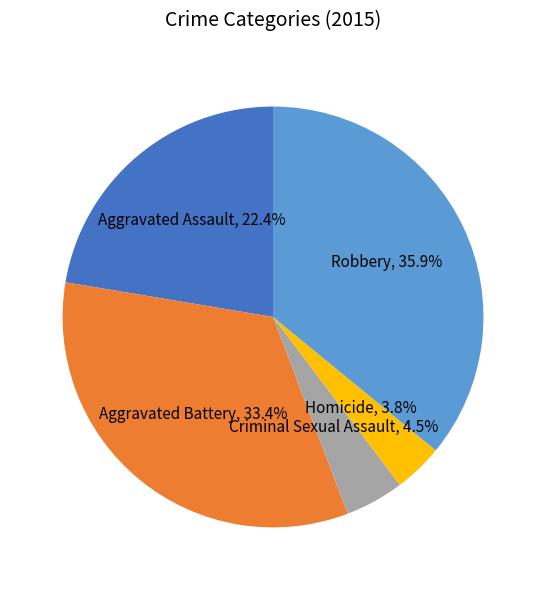

Does any single category account for the majority?

No